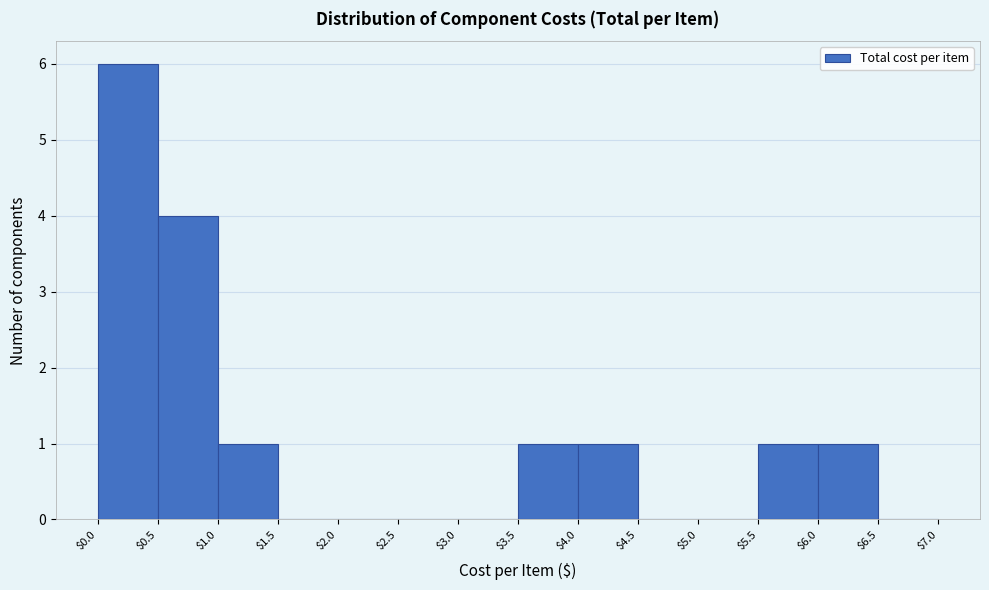

Reading left to right, list every bar in this chart as the range it spans on the x-axis followed by its height. The values are not printed on the chart, so give them approximately, as read against the axis.

$0.0 to $0.5: 6
$0.5 to $1.0: 4
$1.0 to $1.5: 1
$1.5 to $2.0: 0
$2.0 to $2.5: 0
$2.5 to $3.0: 0
$3.0 to $3.5: 0
$3.5 to $4.0: 1
$4.0 to $4.5: 1
$4.5 to $5.0: 0
$5.0 to $5.5: 0
$5.5 to $6.0: 1
$6.0 to $6.5: 1
$6.5 to $7.0: 0